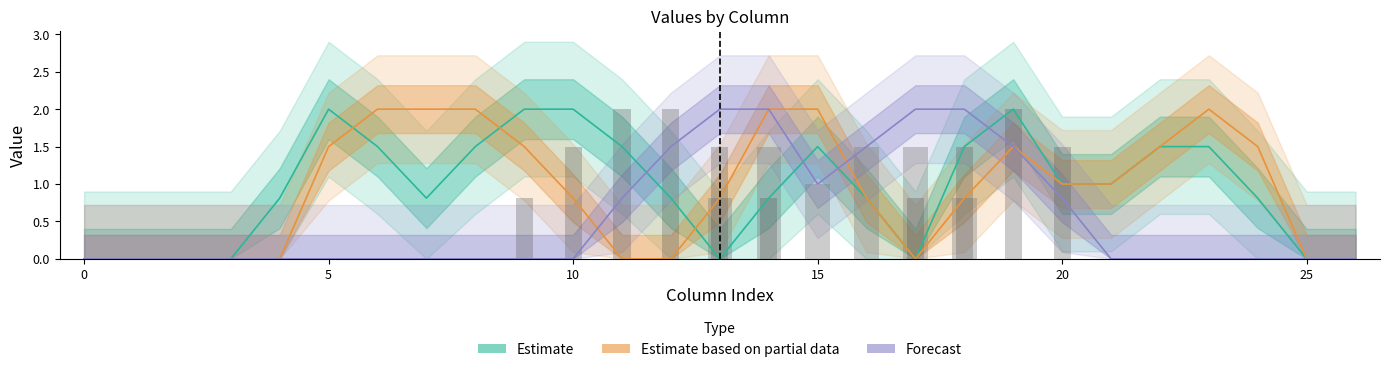

What is the difference between the Estimate values at 0 and 14?

0.8